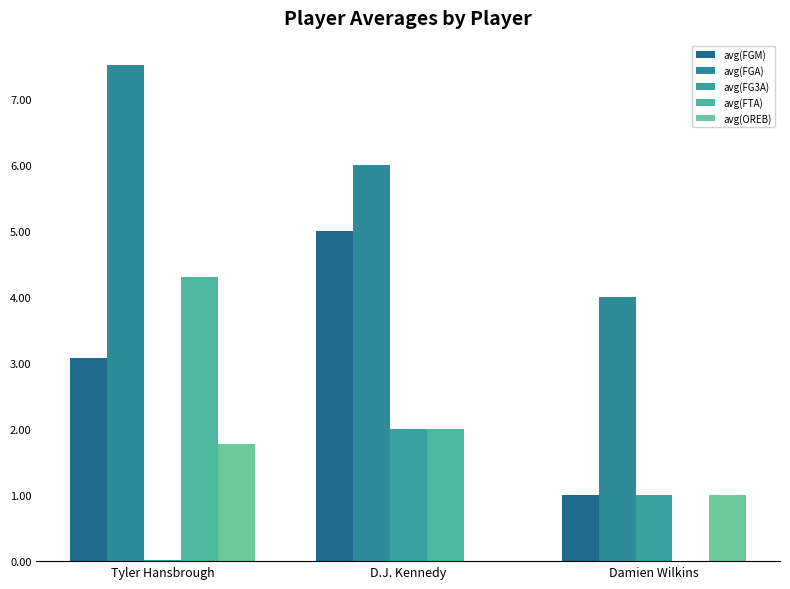

How many distinct data groups are displayed?

5